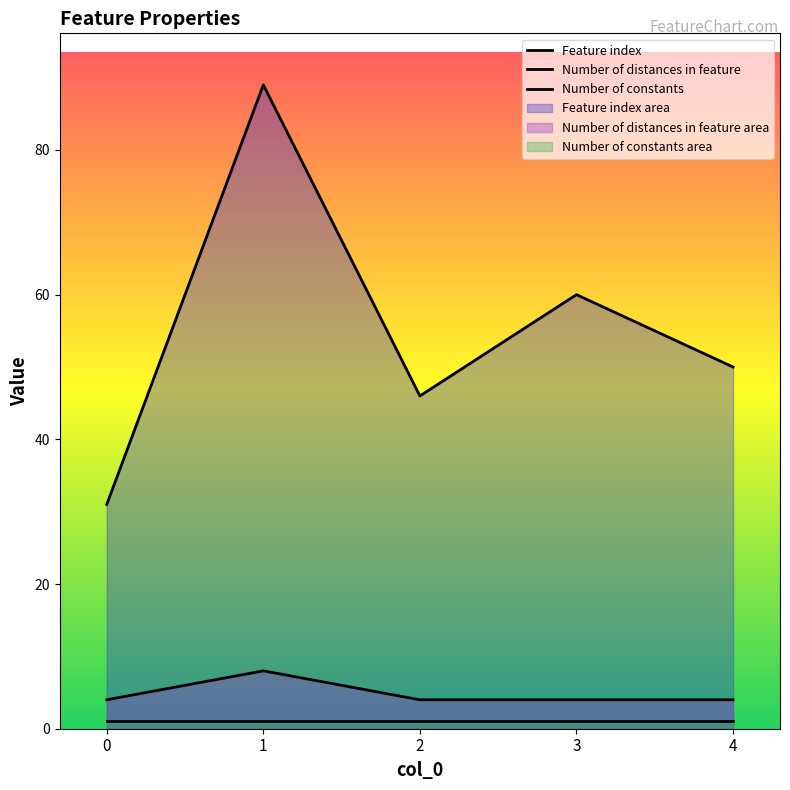

Is the value of Feature index at 3 greater than the value of Number of distances in feature at 2?

Yes